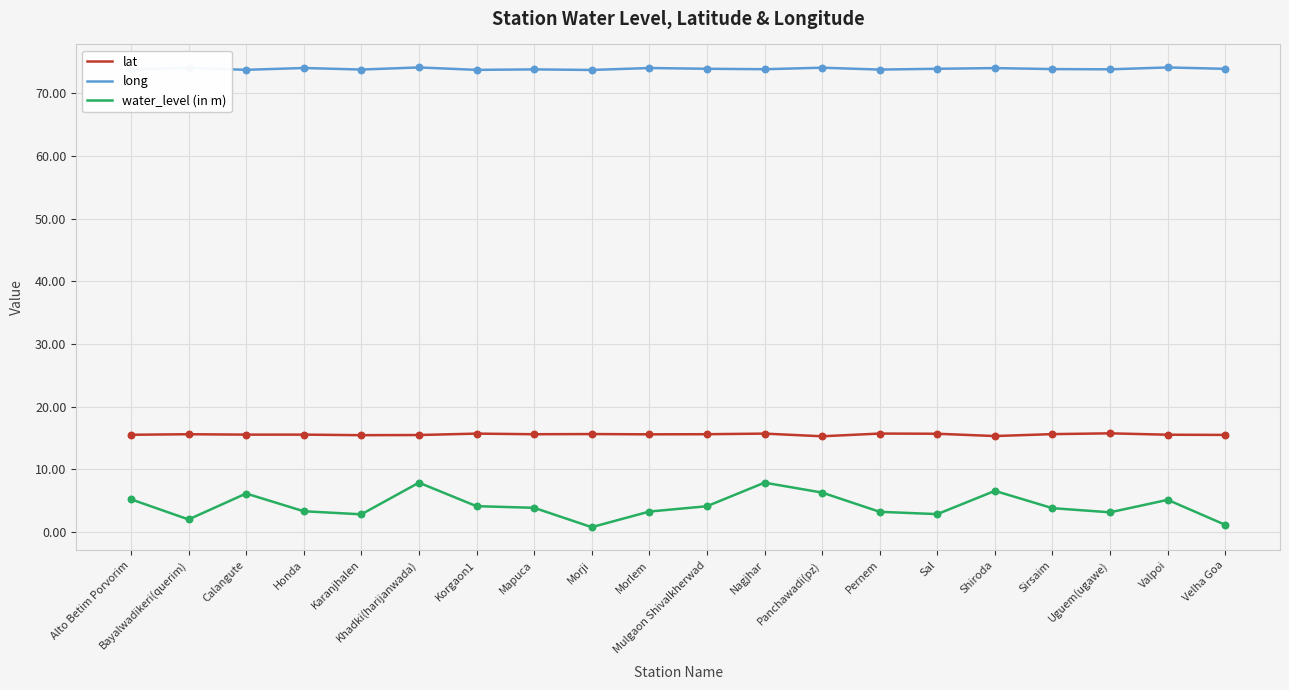

Which series has the largest range (max minus min)?

water_level (in m)